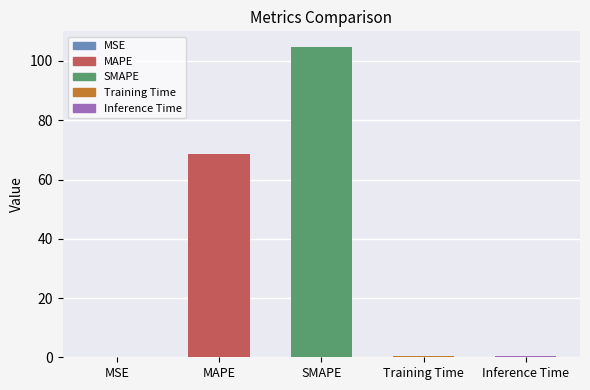

What is the sum of all values?

174.3